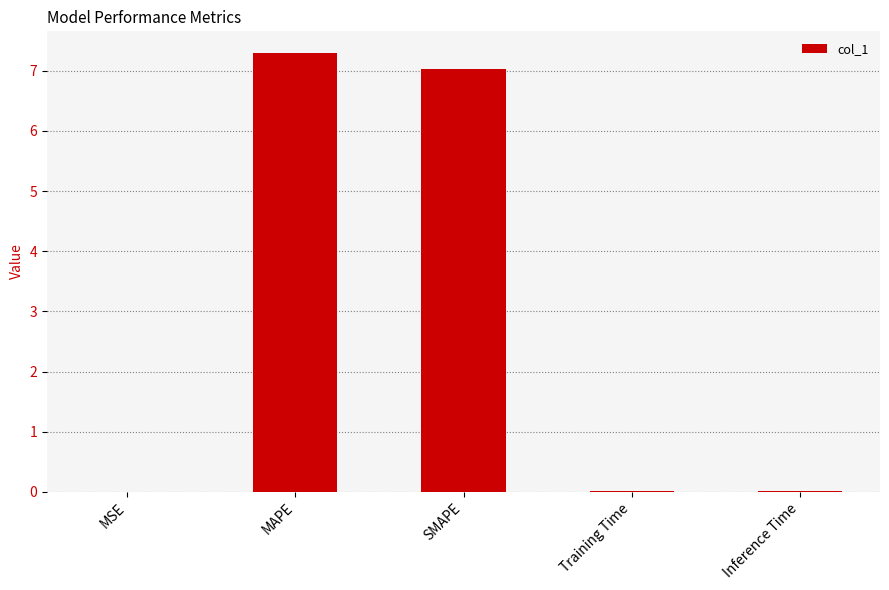

Read the value at SMAPE.

7.0